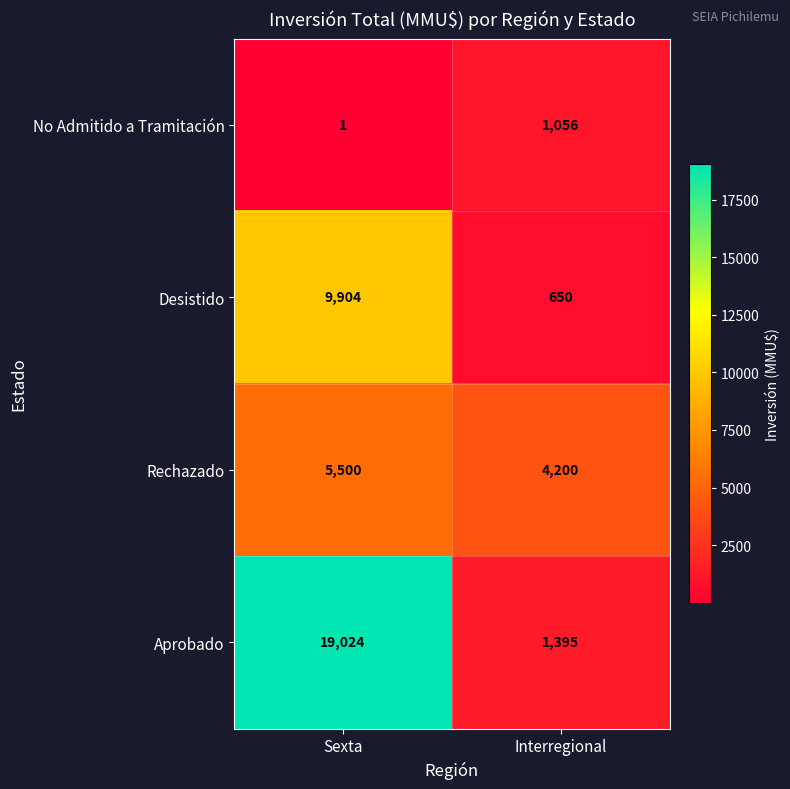

The value of Desistido at Sexta is 4688. True or false?

False